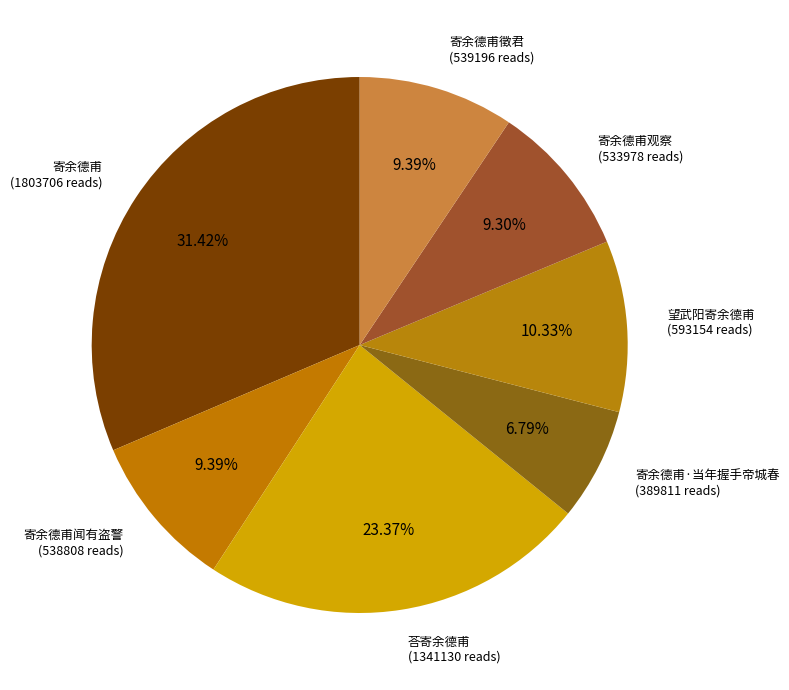

To the nearest percent, what portion does 寄余德甫徵君 represent?

9%